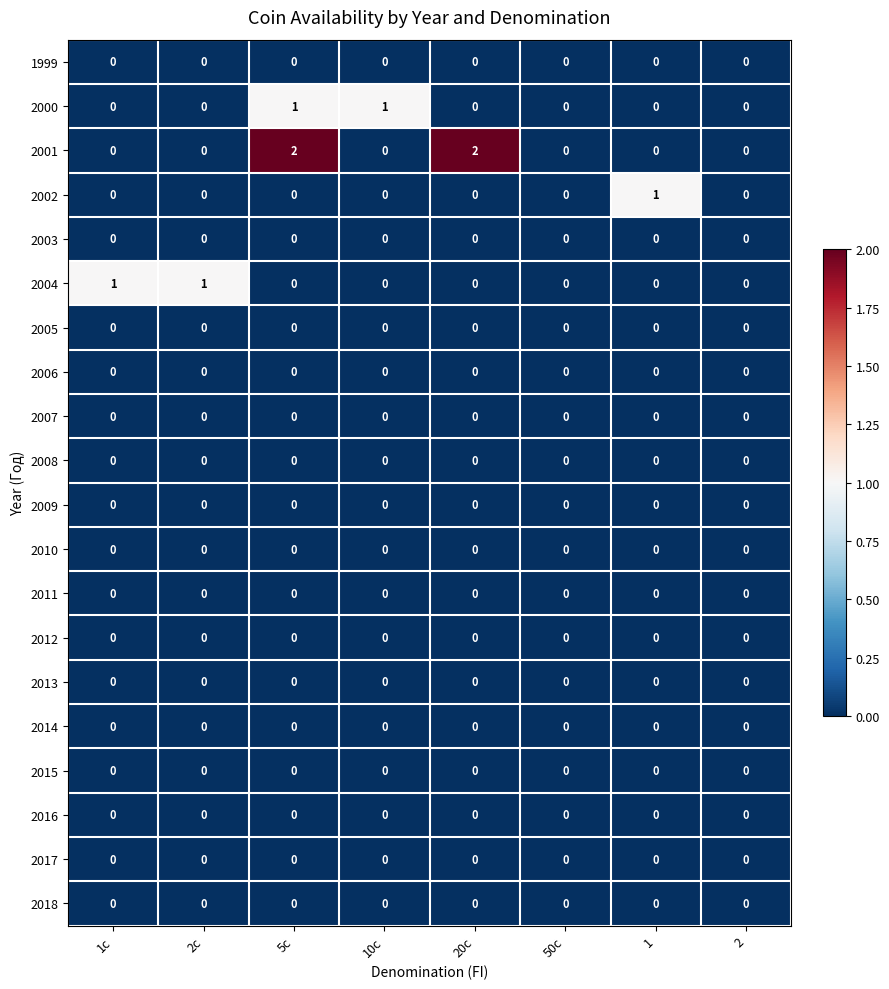

Which series has the widest spread of values?

2001